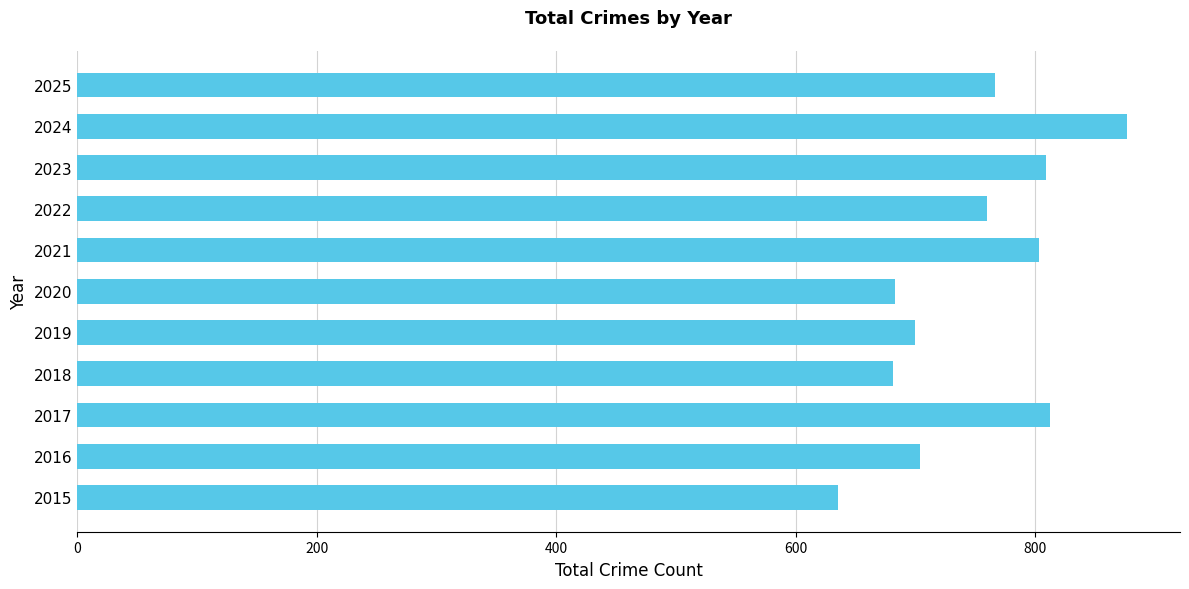

What is the change in value from 2016 to 2018?

-23